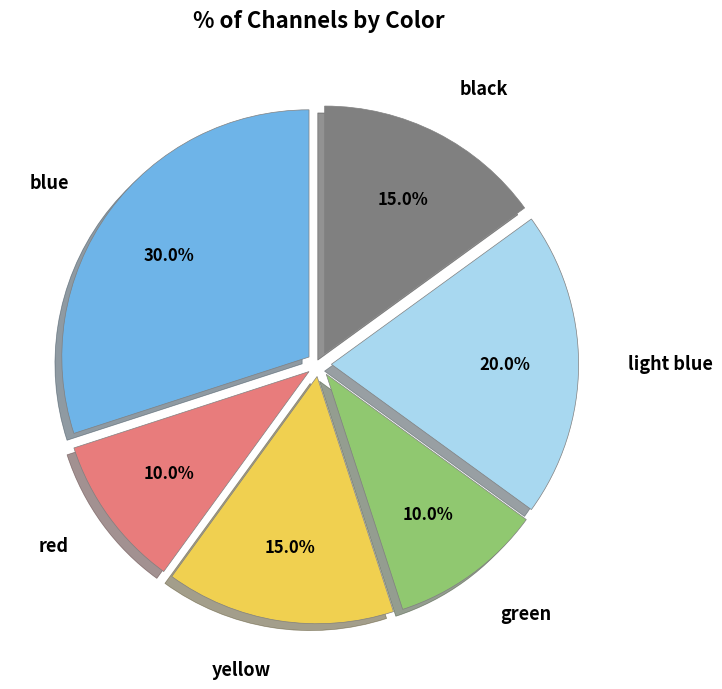

Is there any slice that represents more than half of the pie?

No